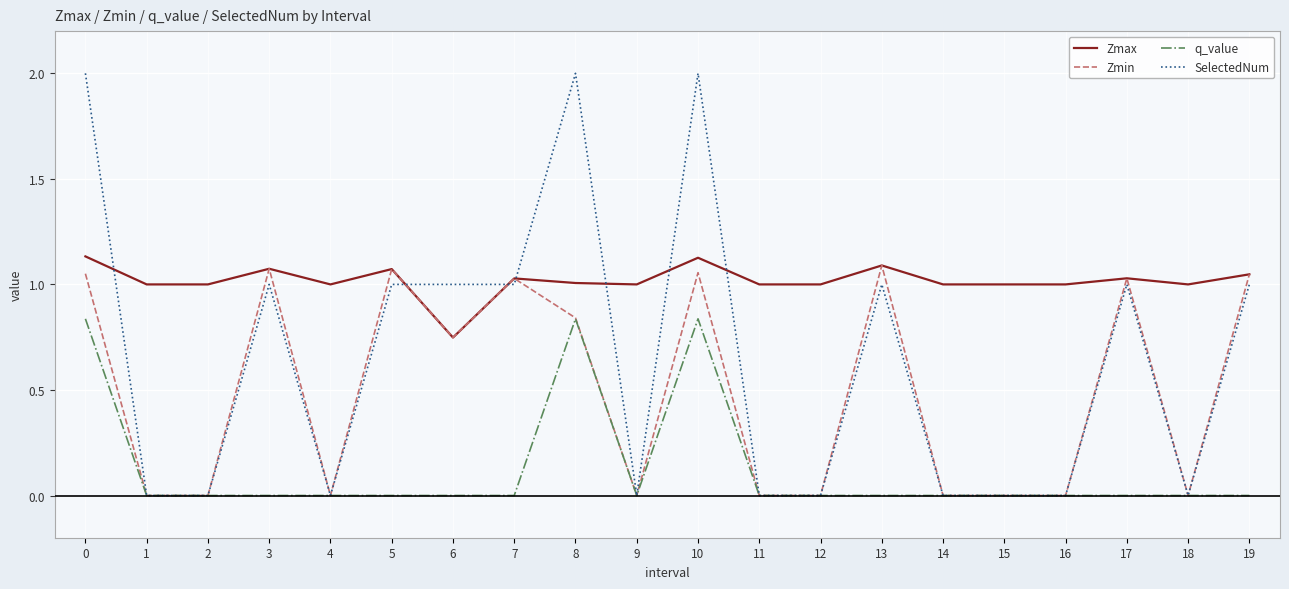

List the series in order of their overall mean, highest first.

Zmax, SelectedNum, Zmin, q_value